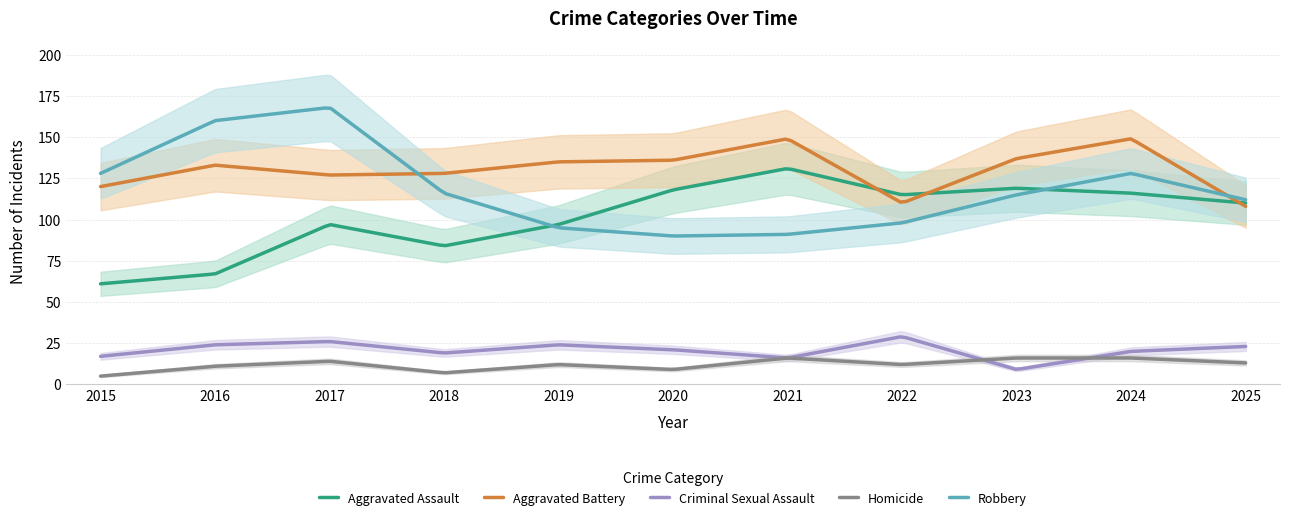

Which series has the largest range (max minus min)?

Robbery